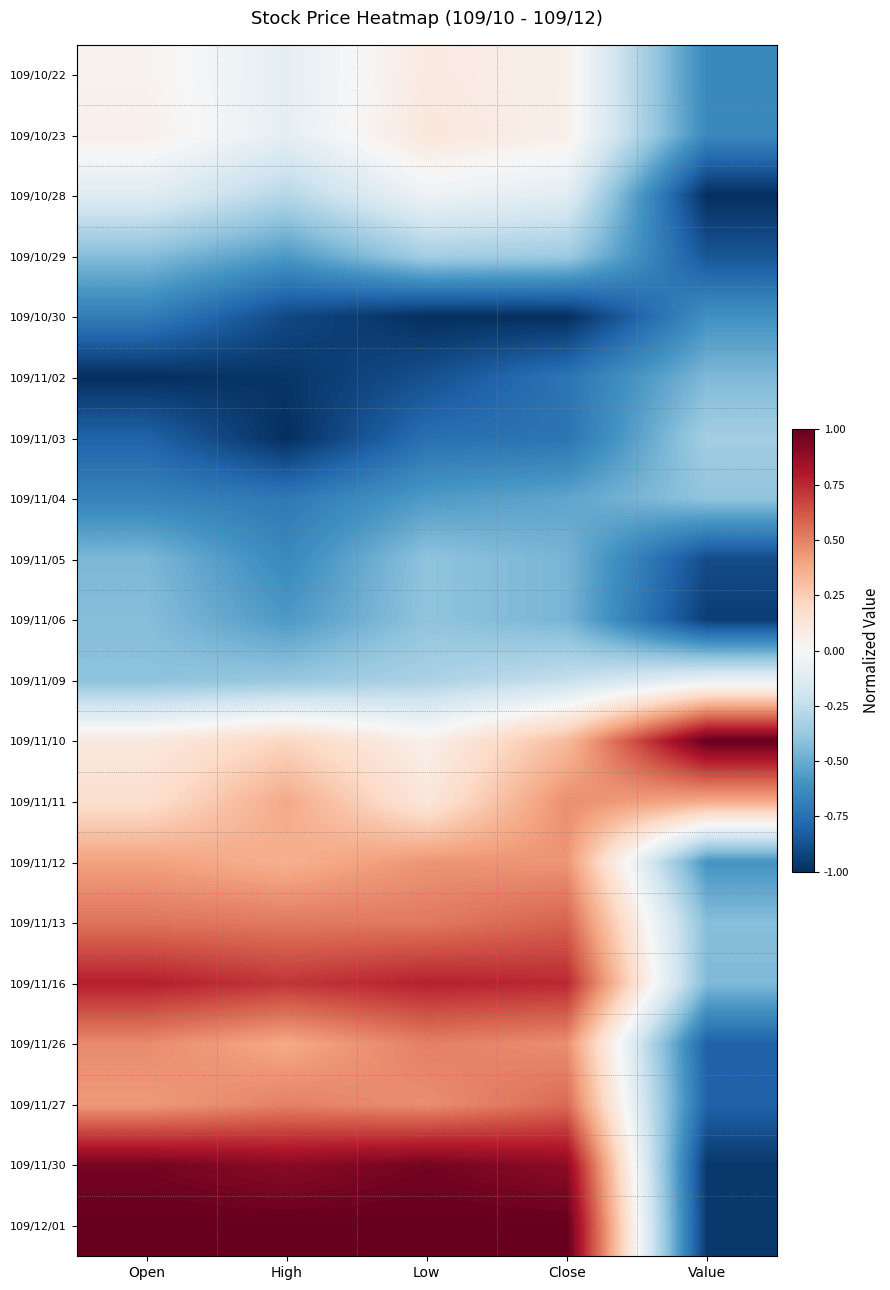

At which category is the sum across all series the highest?

Close